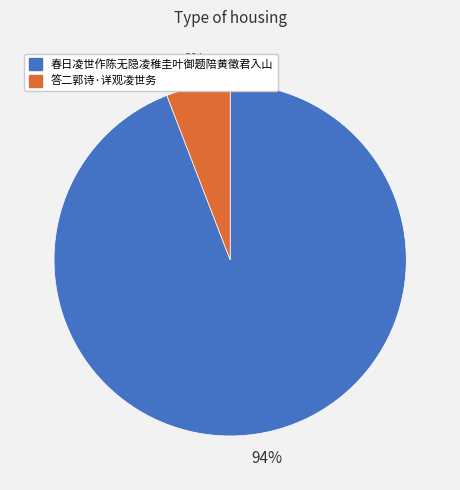

True or false: 答二郭诗·详观凌世务 accounts for 6% of the total.

True